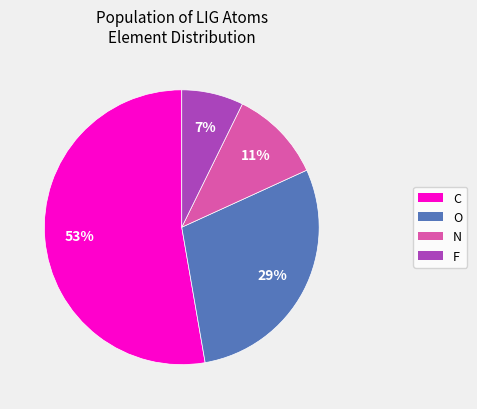

To the nearest percent, what is the average slice percentage?

25%